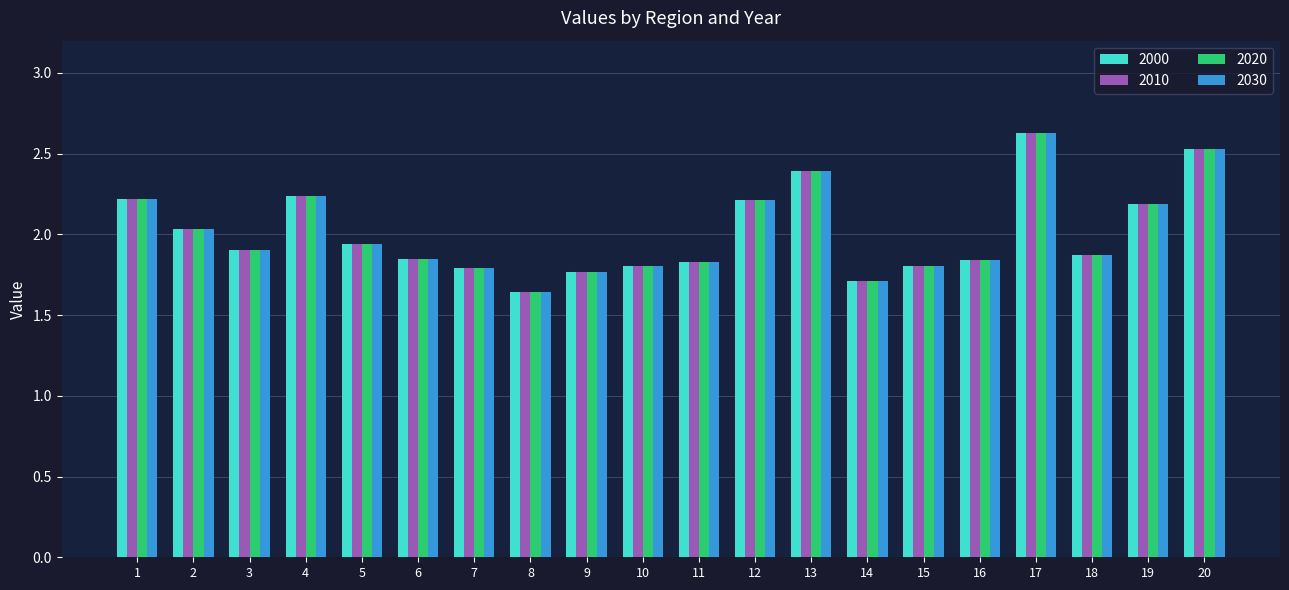

What is the sum of all 2000 values?

40.2